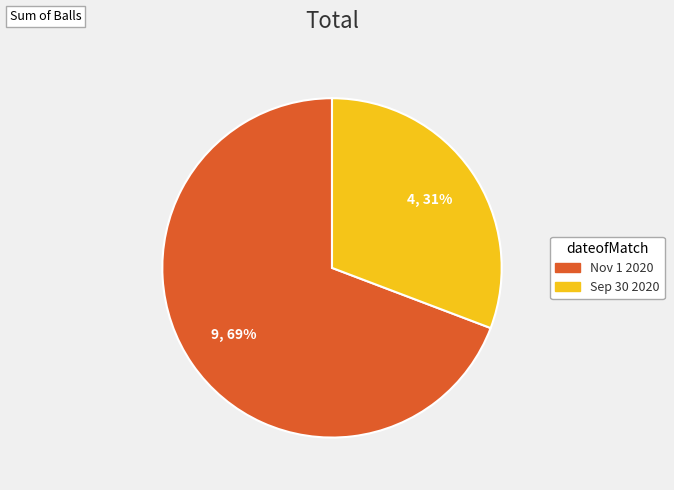

Do Sep 30 2020 and Nov 1 2020 together represent more than half of the pie?

Yes